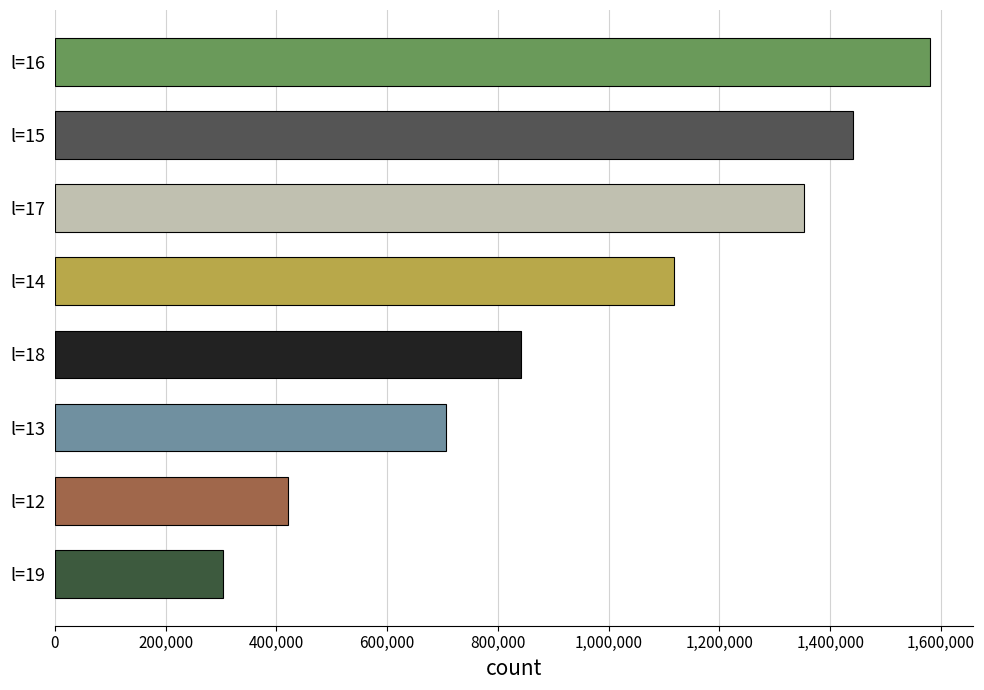

How many data points does each series have?

8